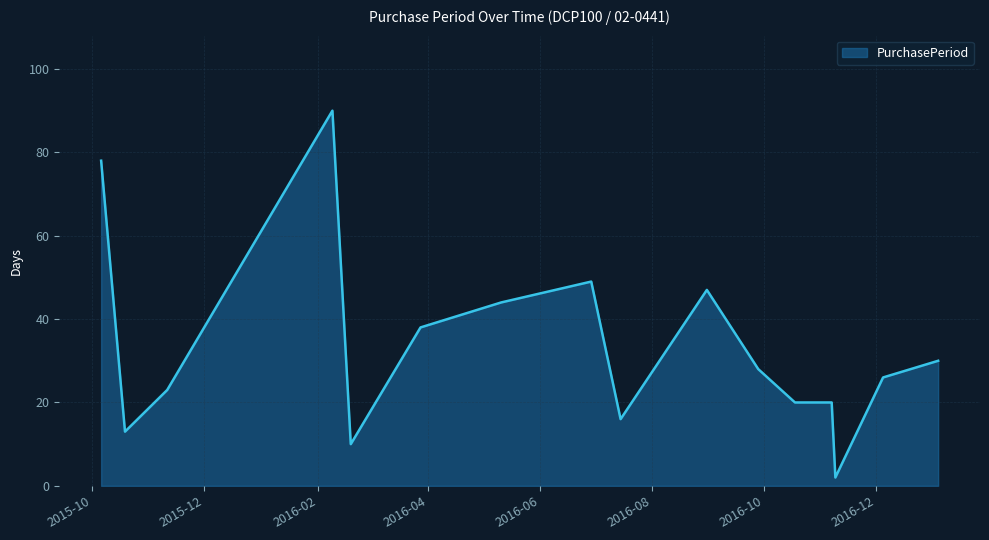

What is the maximum value shown in the chart?

90